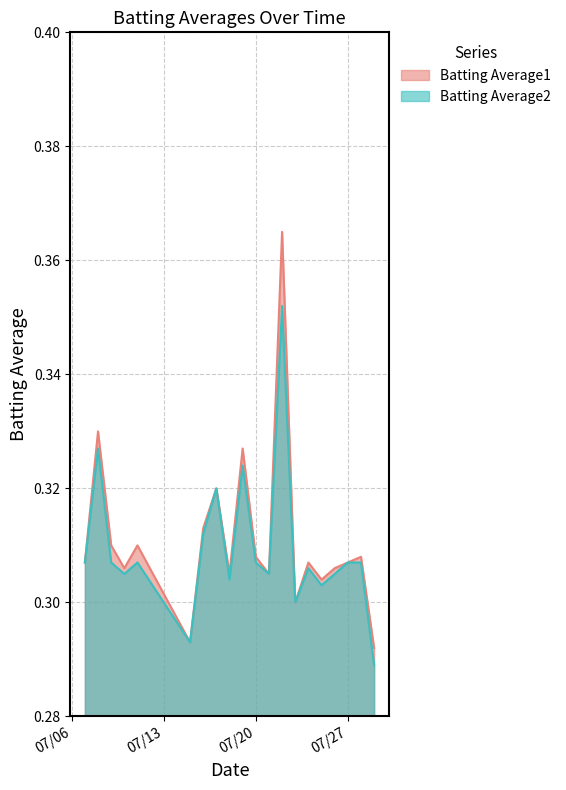

How many lines are shown in the chart?

2